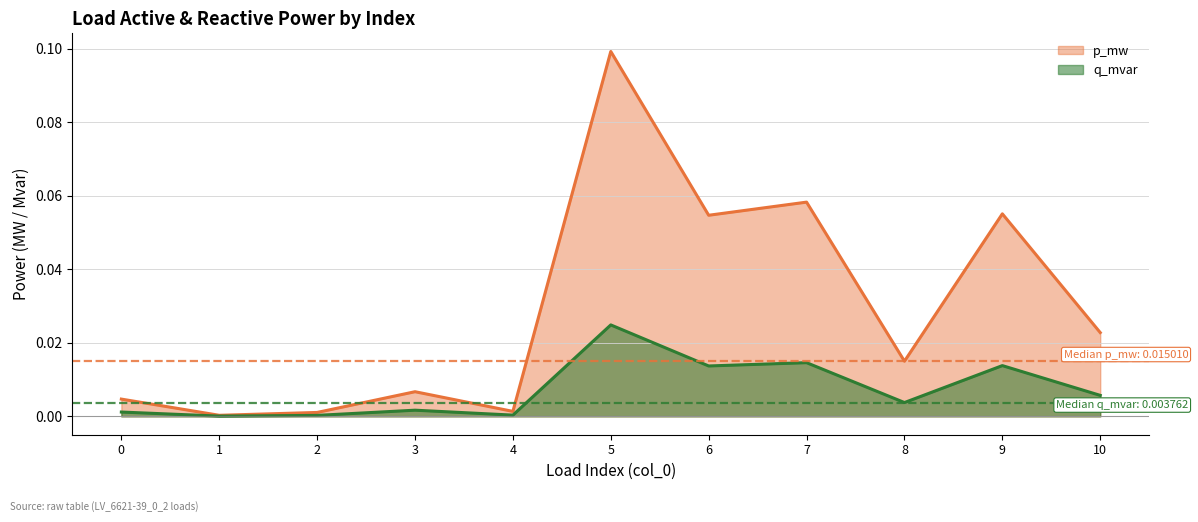

Which series has the largest range (max minus min)?

p_mw